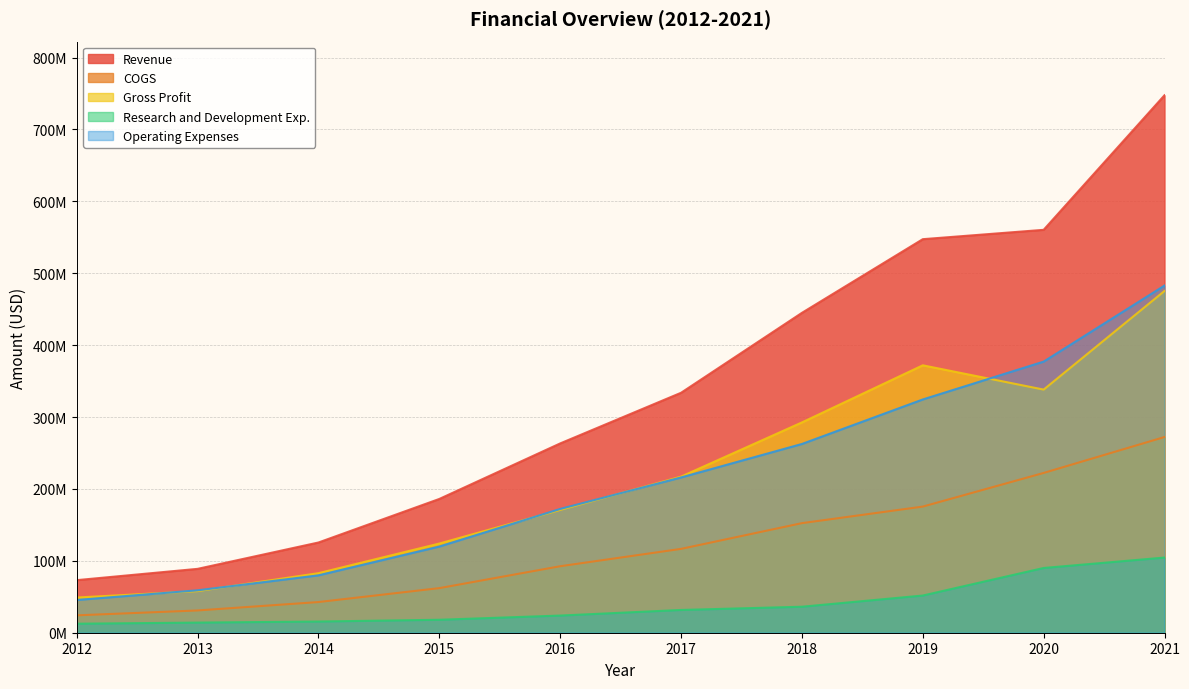

True or false: Revenue and Operating Expenses cross at least once.

False